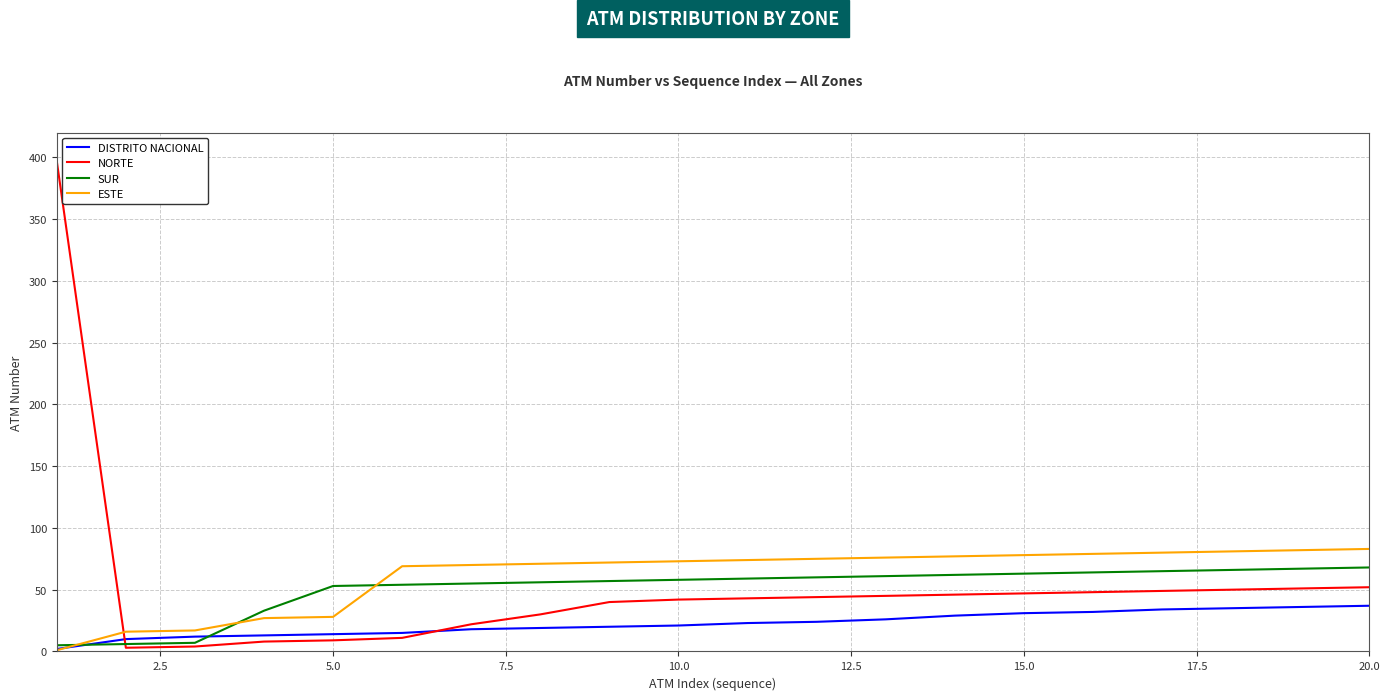

Which series has the largest range (max minus min)?

NORTE